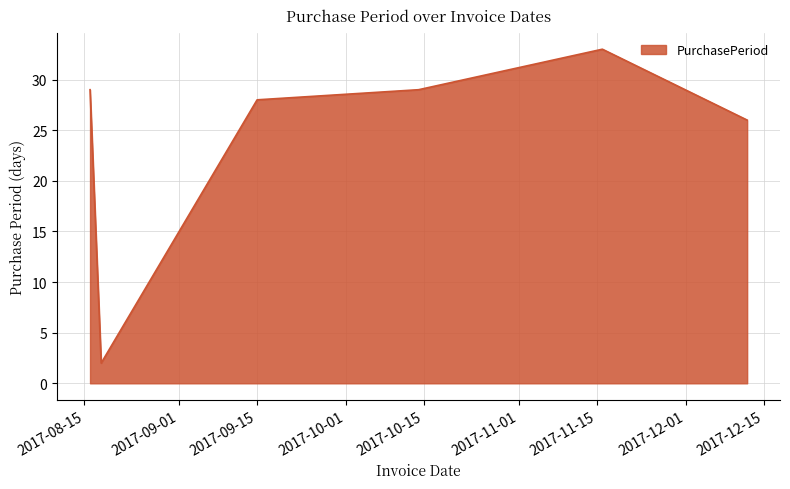

What is the maximum value shown in the chart?

33